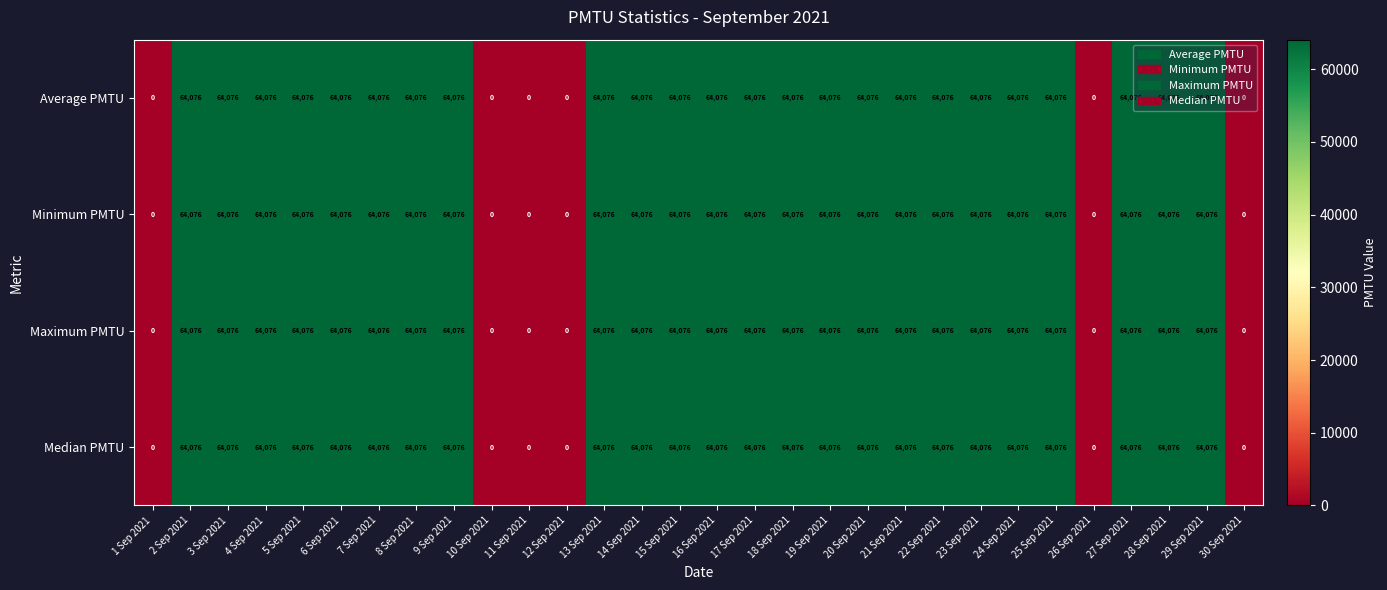

Is it true that Median PMTU equals 64076 at 15 Sep 2021?

True